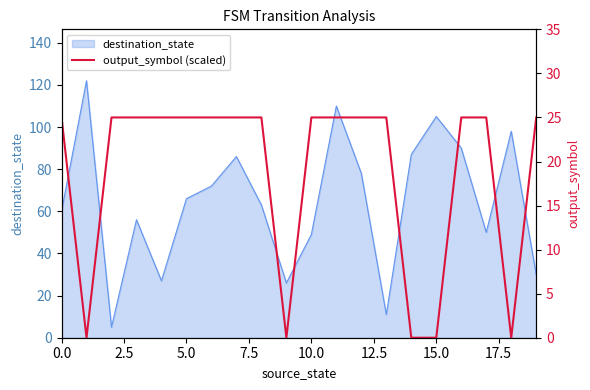

The value of destination_state at 10.0 is 66. True or false?

False